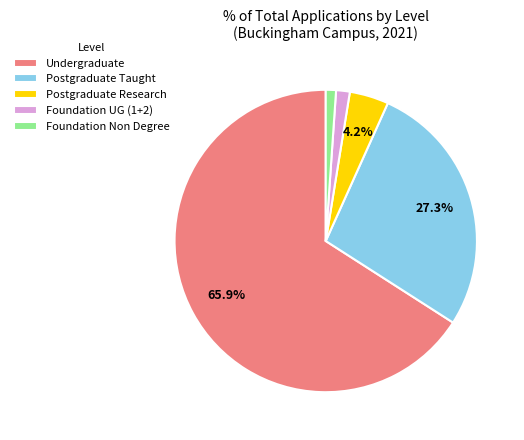

Combined, what portion of the pie is Postgraduate Research and Undergraduate?

70.1%